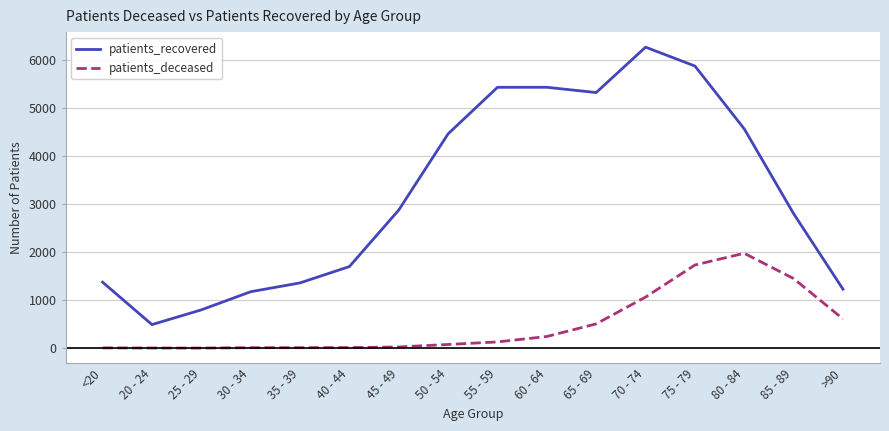

Which category has the highest value across all series?

70 - 74